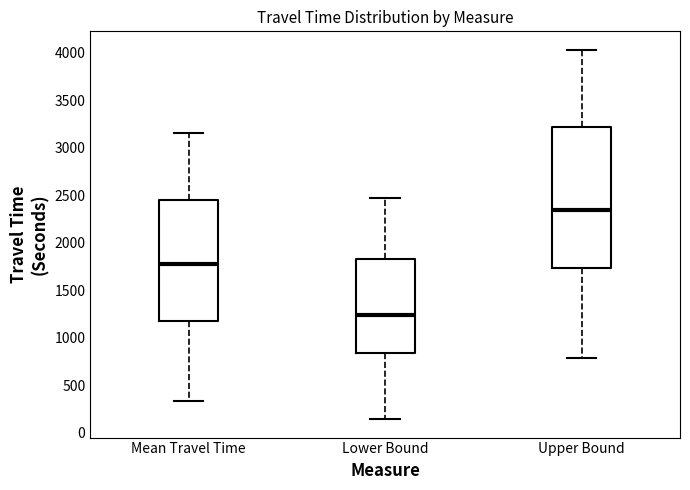

Comparing the boxes themselves (not the whiskers), which one is the tallest?

Upper Bound